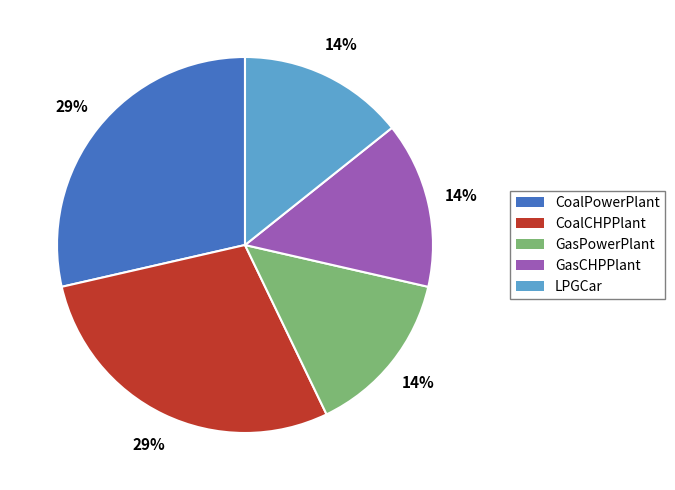

How many slices are in this pie chart?

5